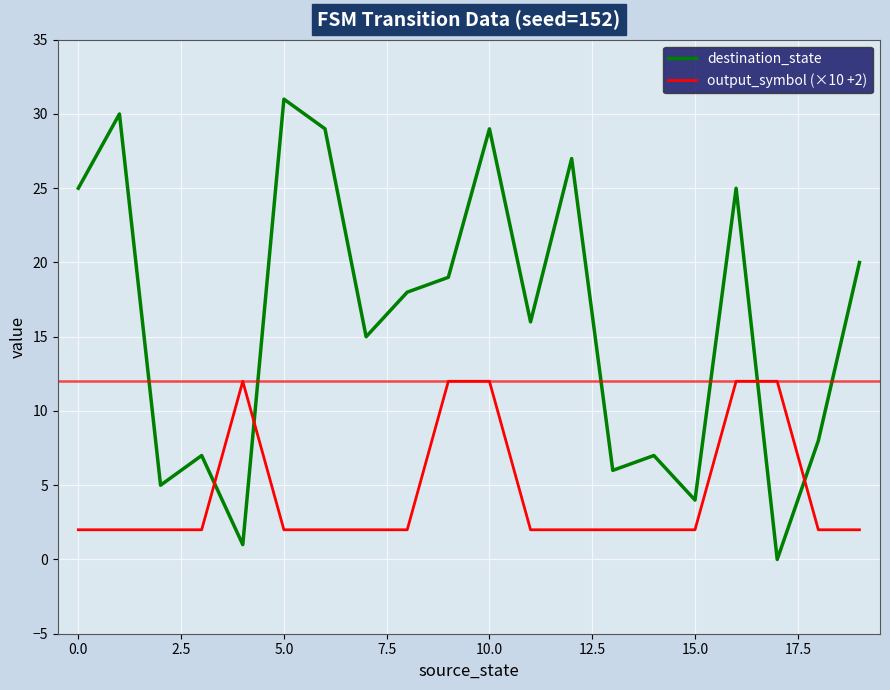

Rank the series by their average value, from highest to lowest.

destination_state, output_symbol (×10 +2)